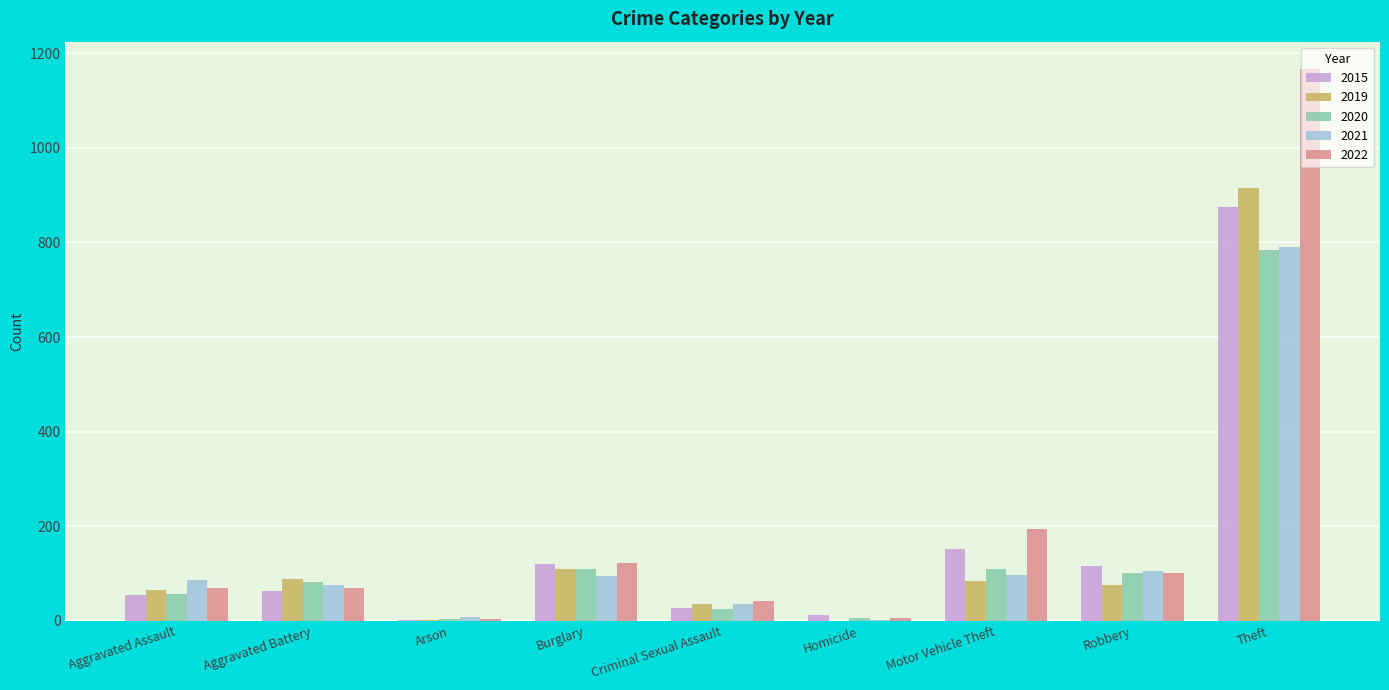

Which category has the highest value in the 2019 series?

Theft